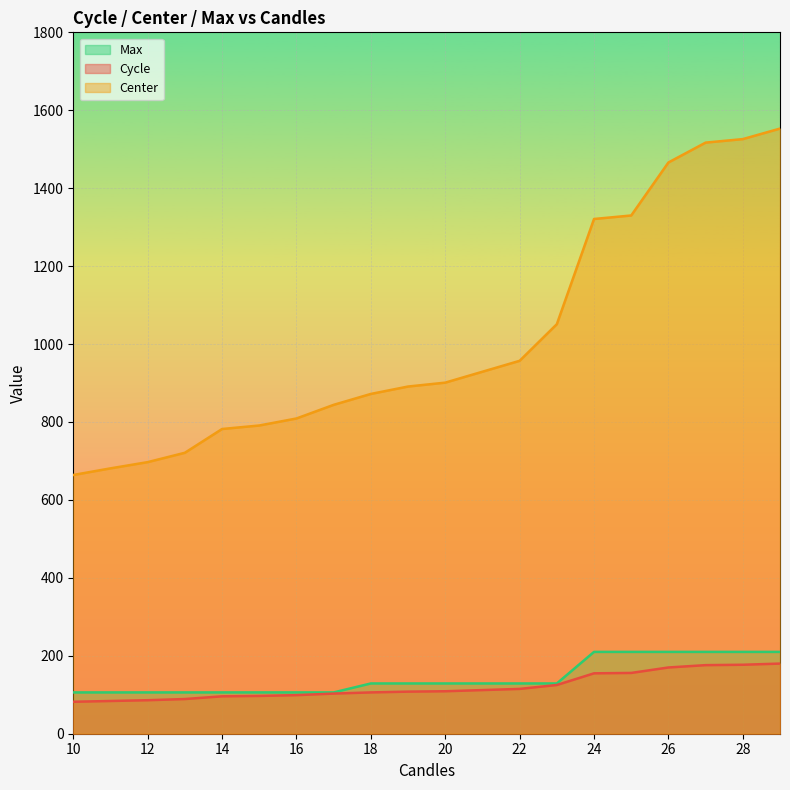

What is the minimum value shown in the chart?

82